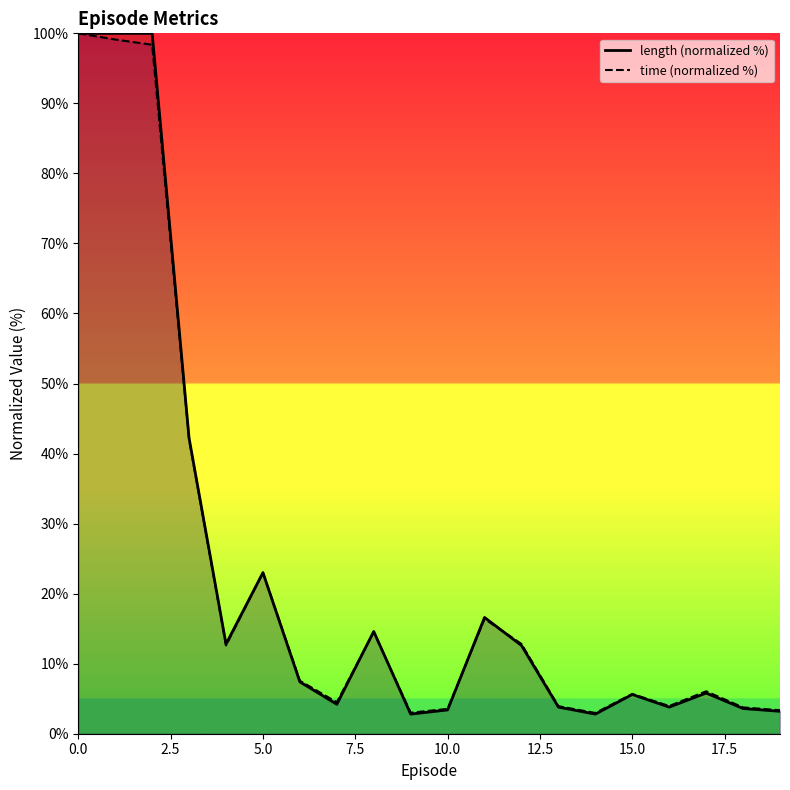

Which series has the largest range (max minus min)?

length (normalized %)